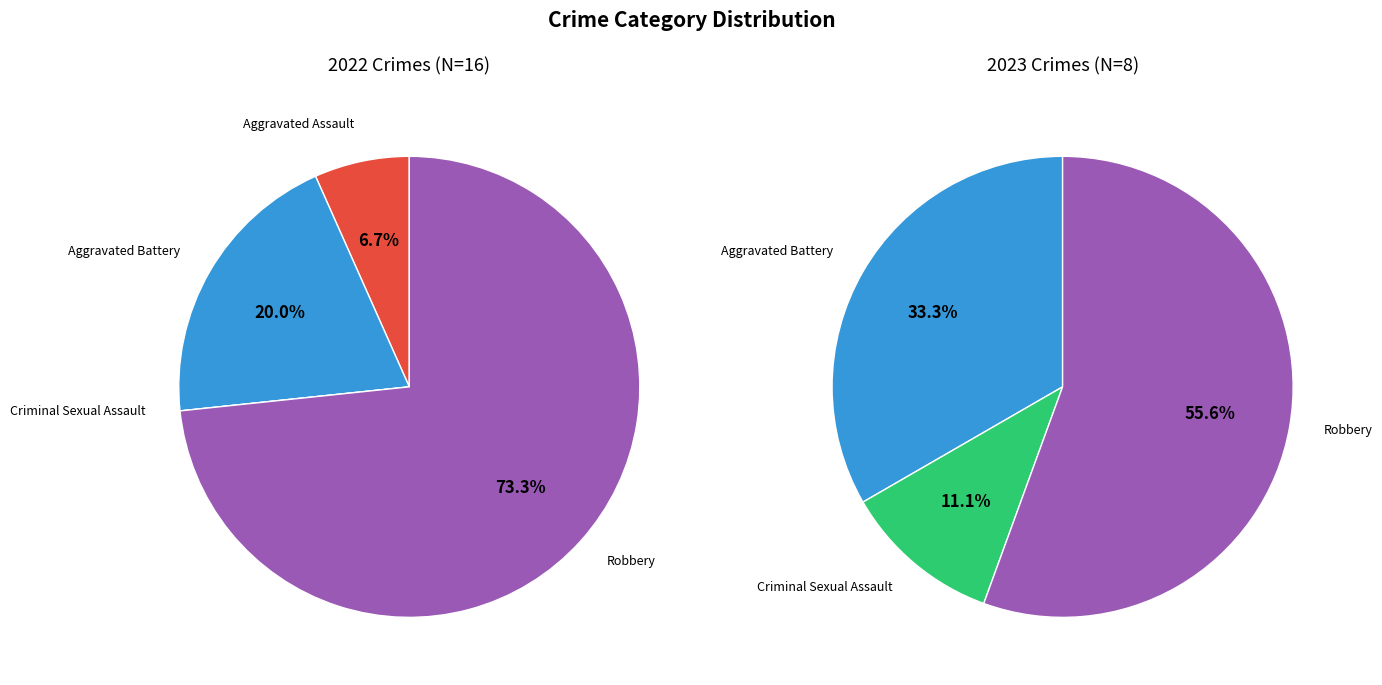

What percentage is the values_2022 slice, to the nearest percent?

7%